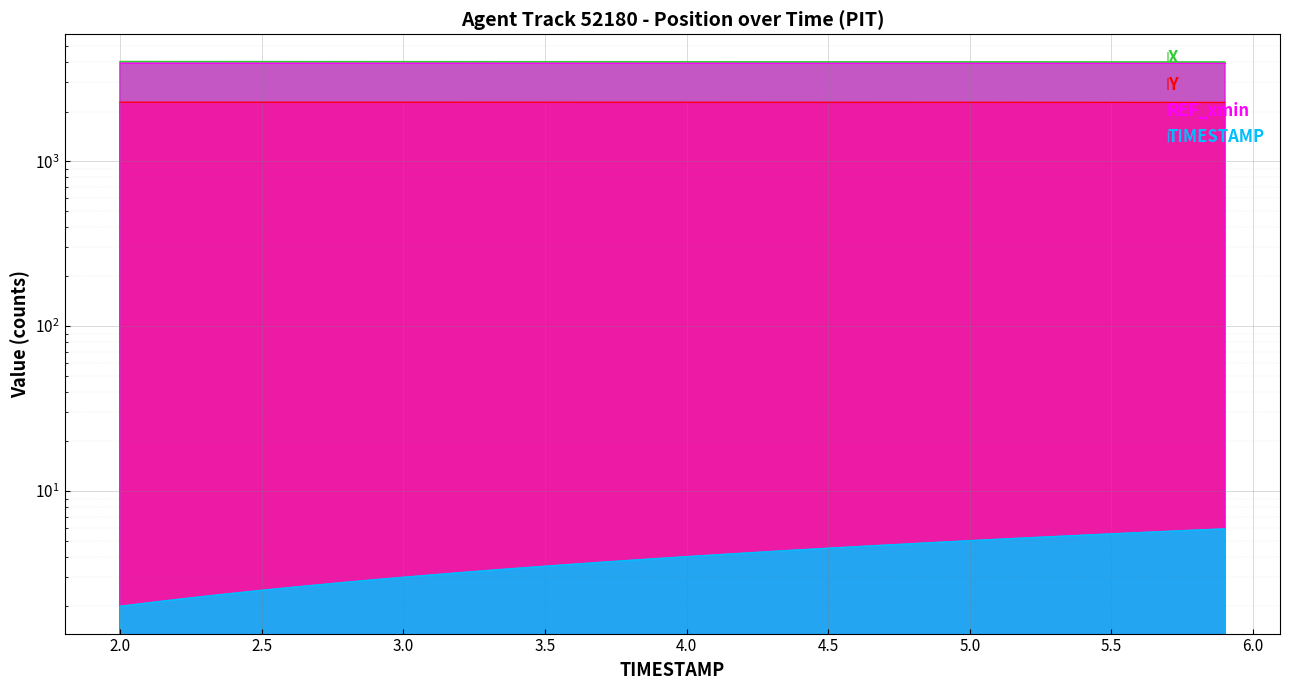

Which series has the largest range (max minus min)?

X